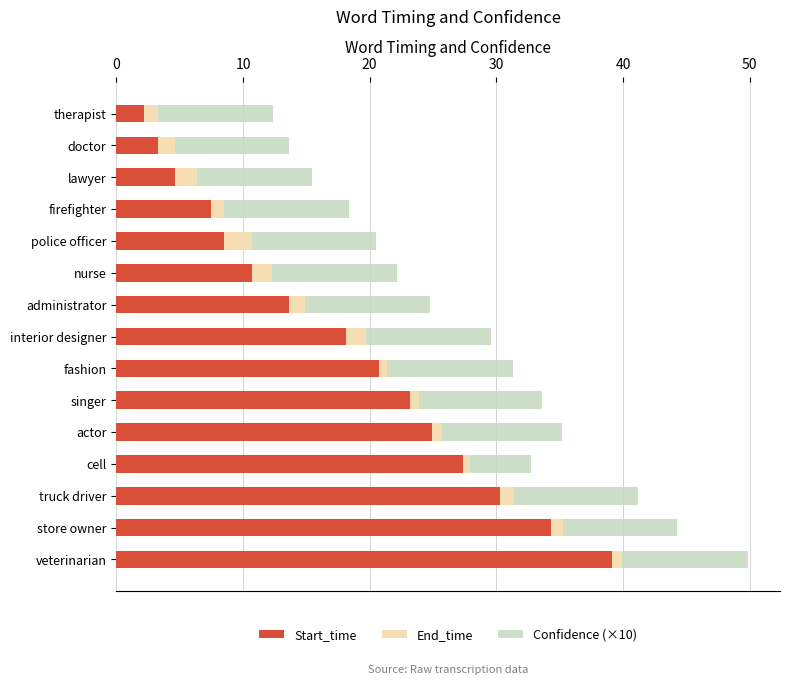

At which label does Start_time reach its minimum?

therapist